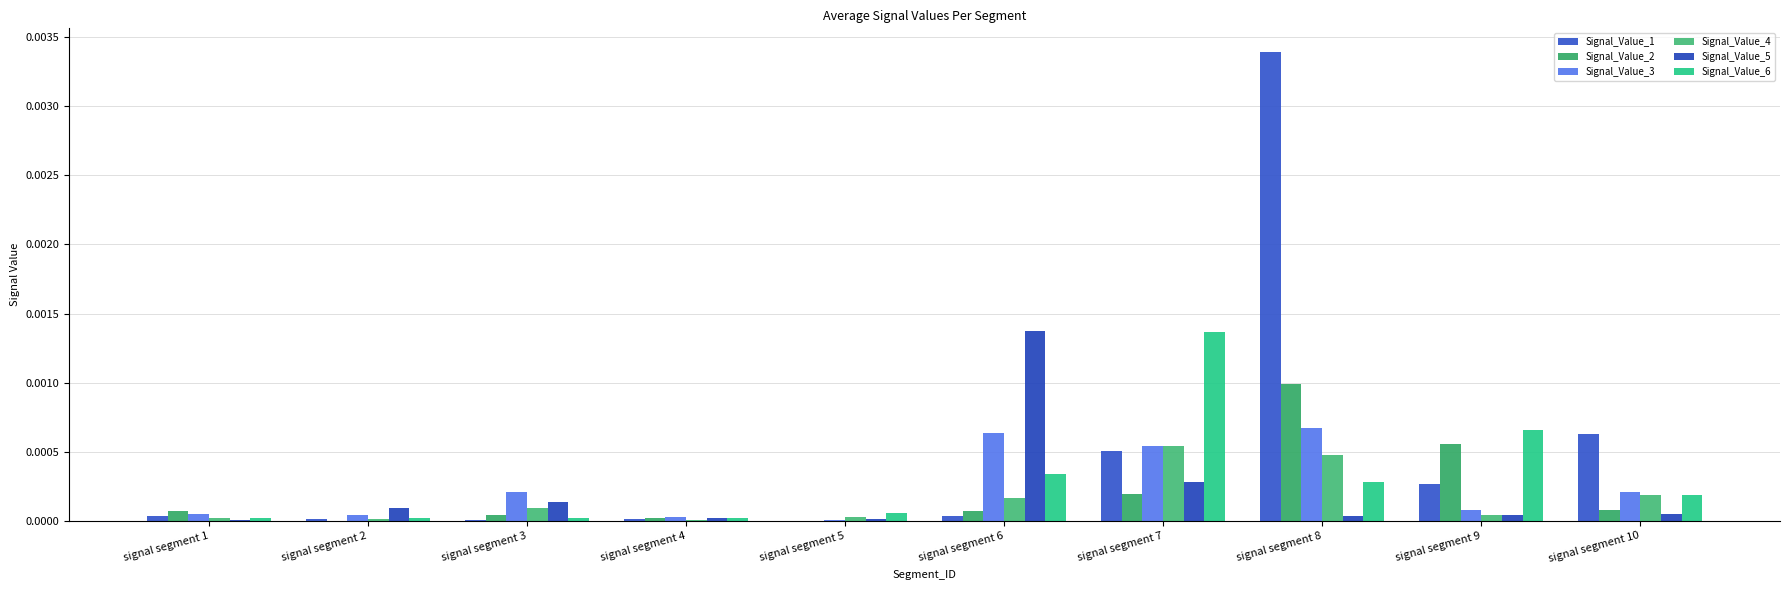

What are all the series names shown in the legend?

Signal_Value_1, Signal_Value_2, Signal_Value_3, Signal_Value_4, Signal_Value_5, Signal_Value_6